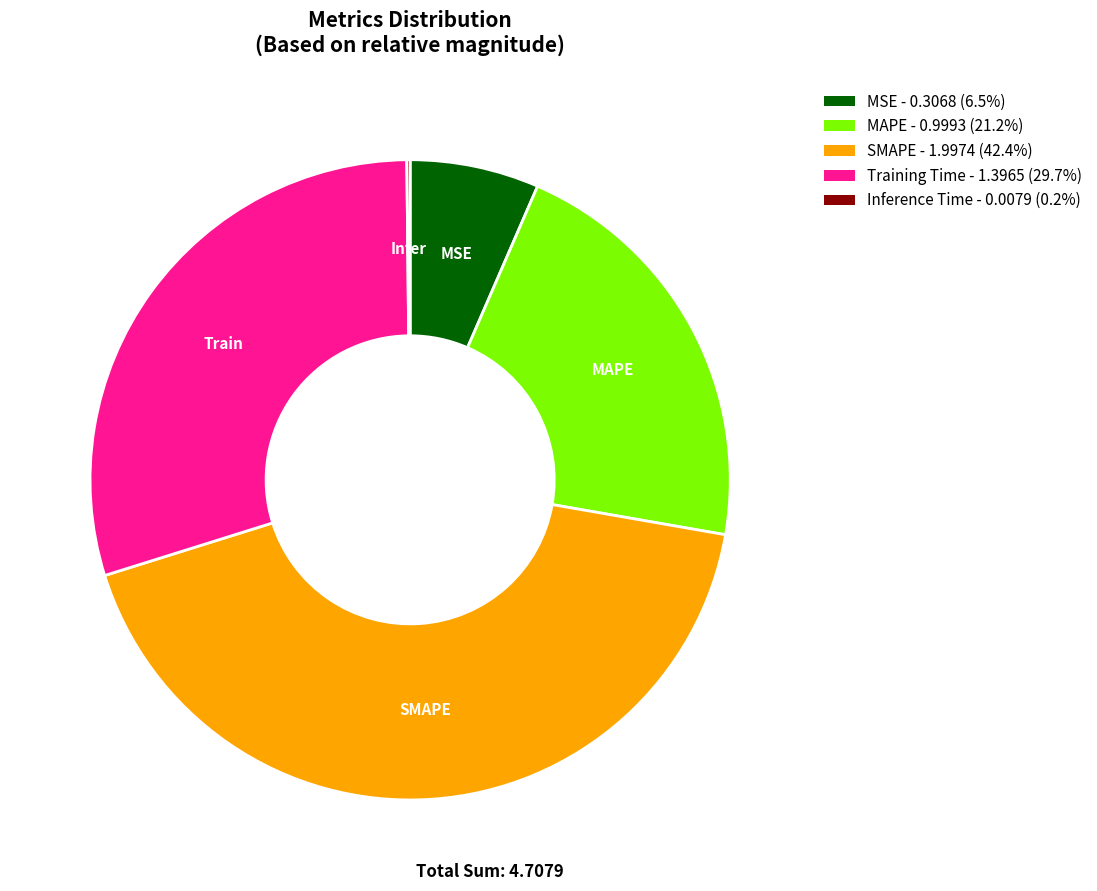

Is there any slice that represents more than half of the pie?

No